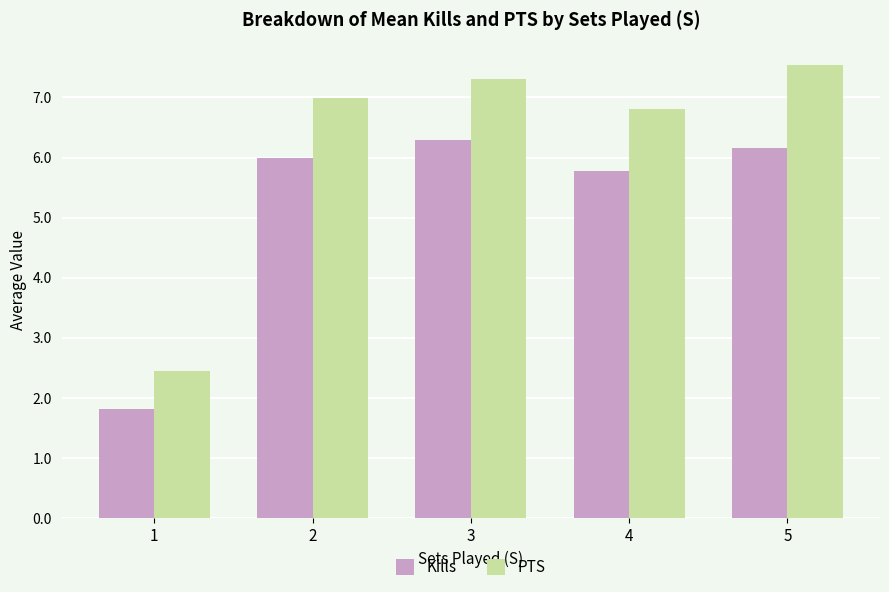

Rank the series by their average value, from highest to lowest.

PTS, Kills